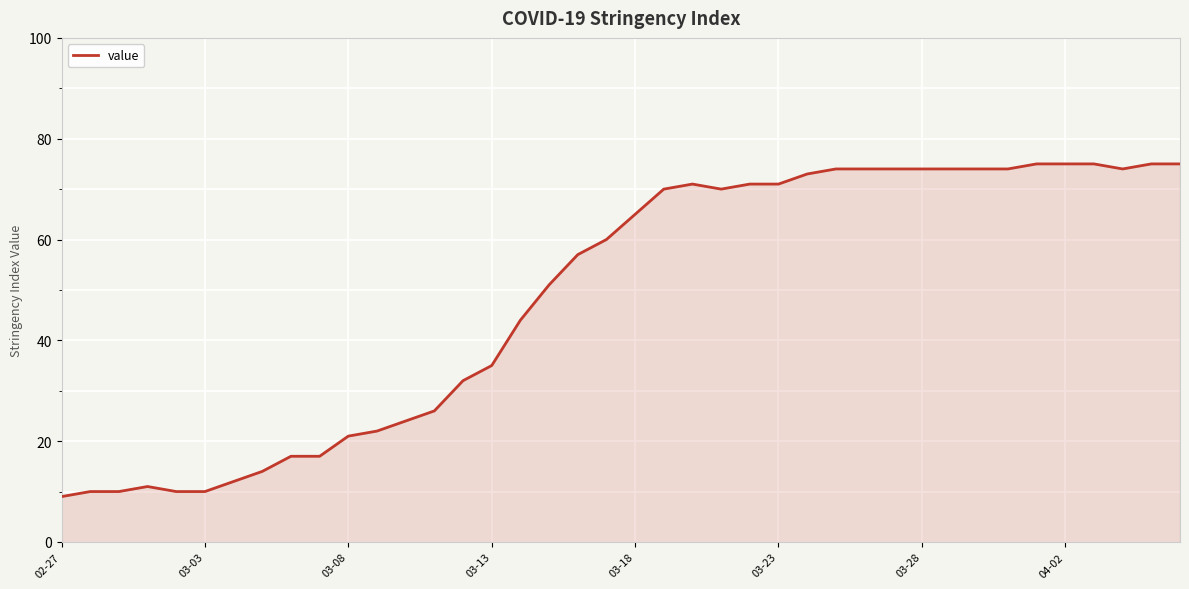

What is the difference between the maximum and minimum values?

66